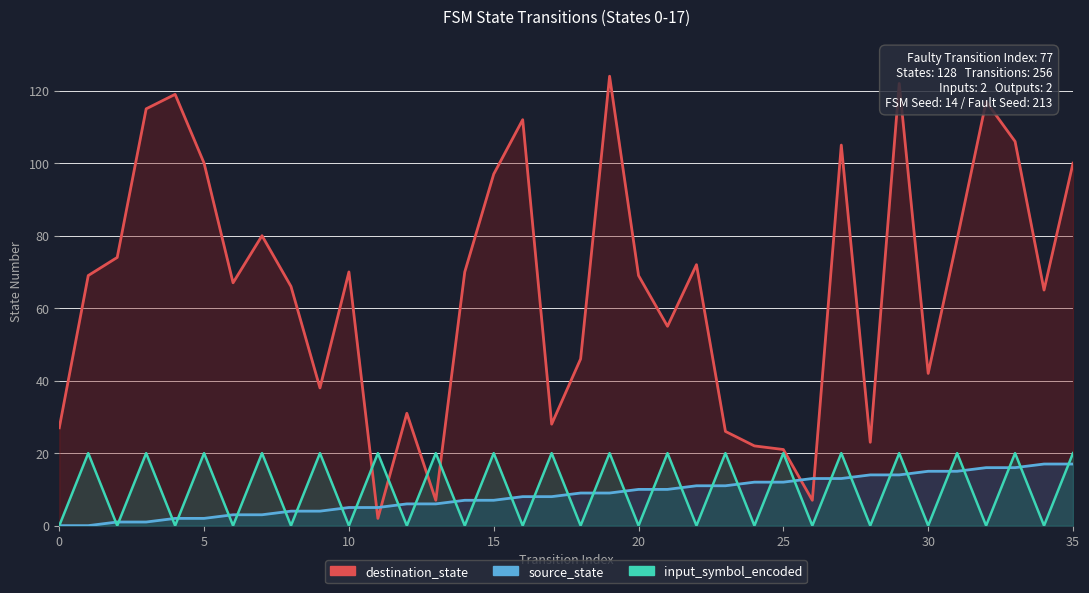

How many values in the destination_state series exceed 69?

17